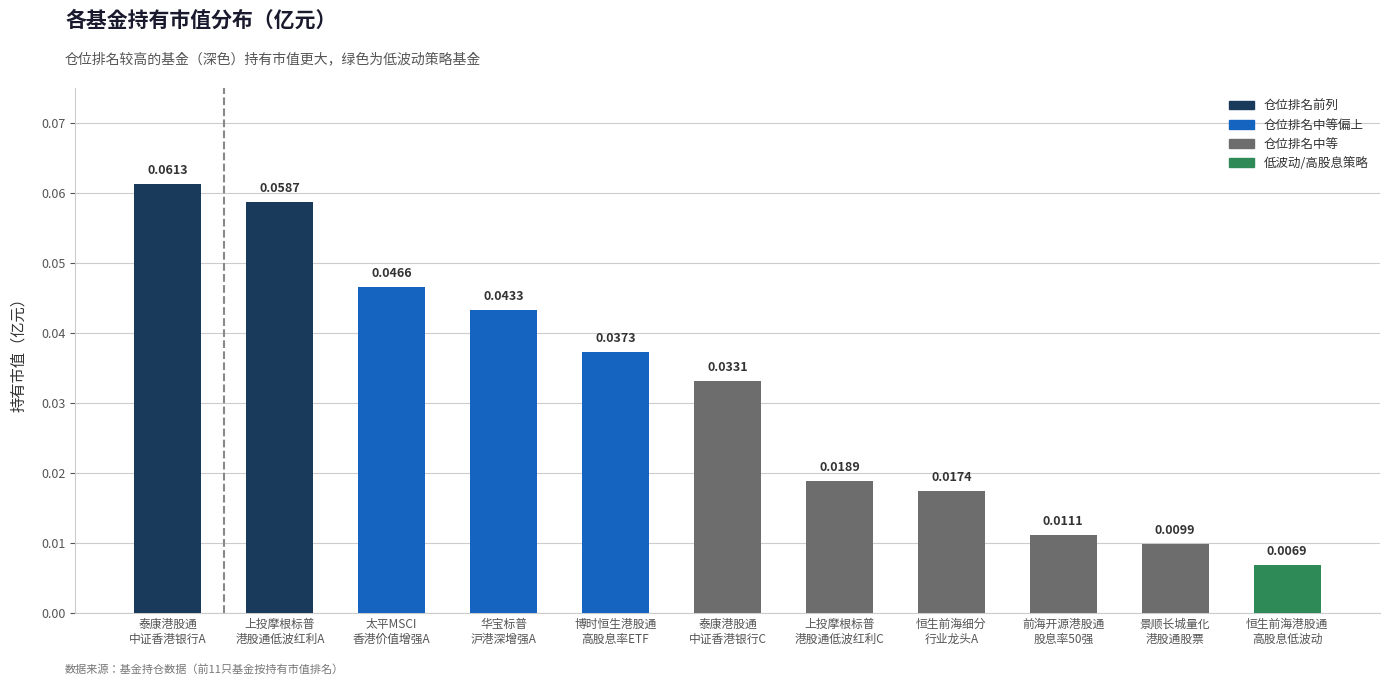

What is the sum of all values?

0.3